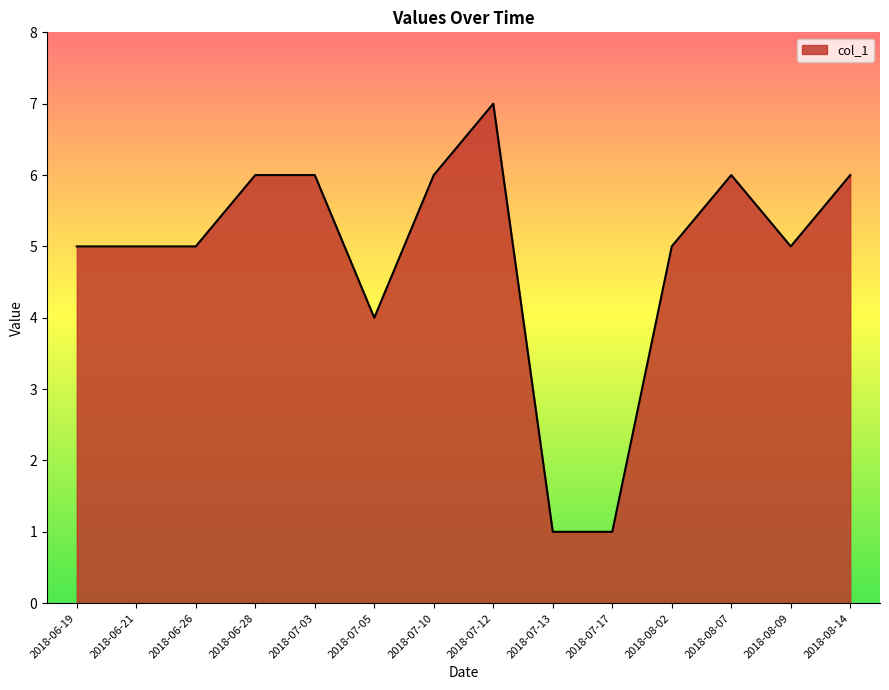

The value at 2018-08-02 is 5. True or false?

True